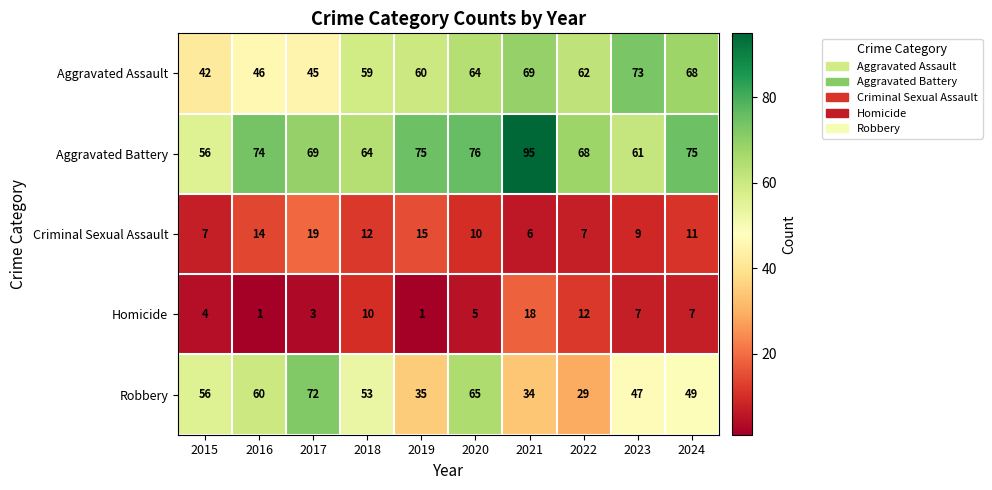

How many data points does each series have?

10